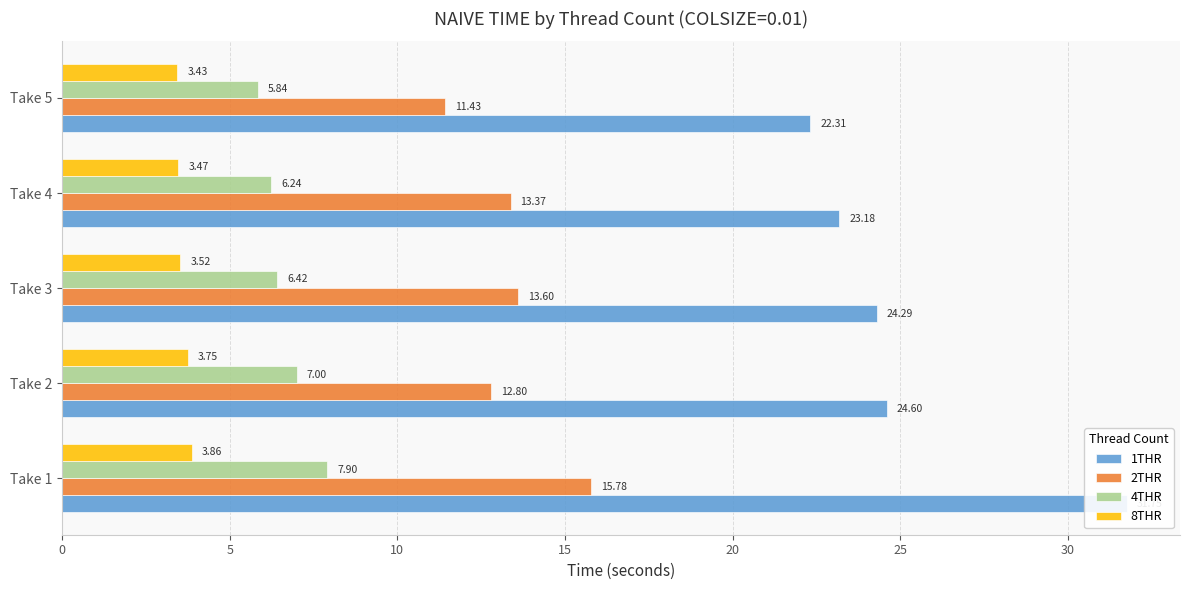

Which series has the largest total across all categories?

1THR